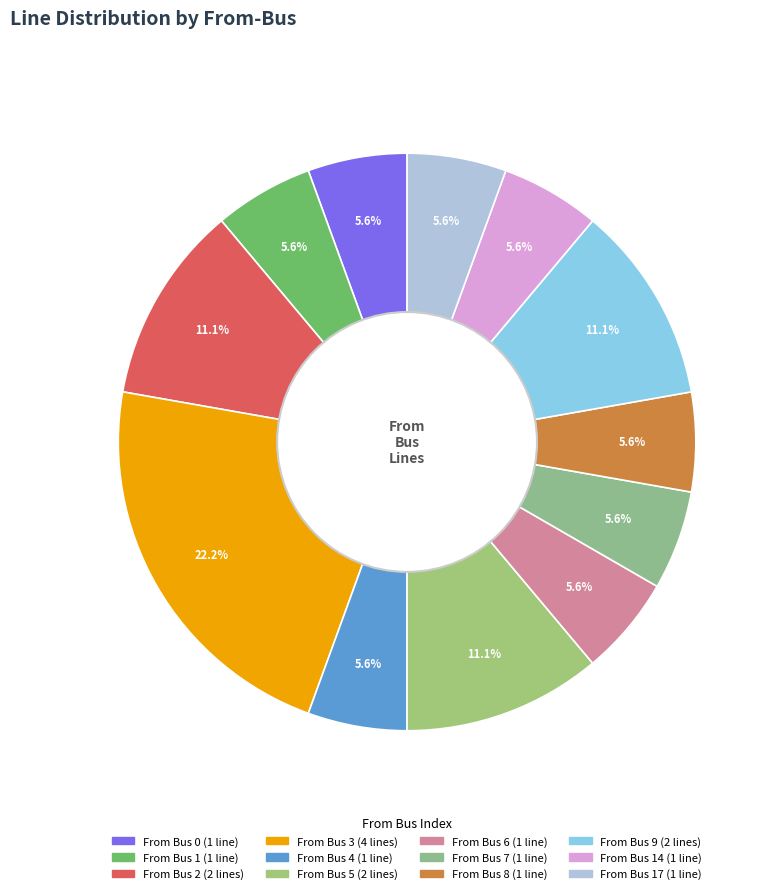

How many slices are in this pie chart?

12